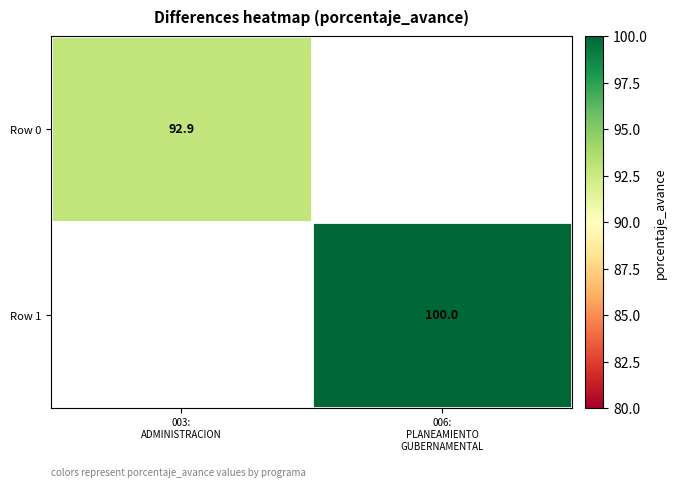

What is the sum of the Row 1 values at 006: PLANEAMIENTO GUBERNAMENTAL and 003: ADMINISTRACION?

100.0